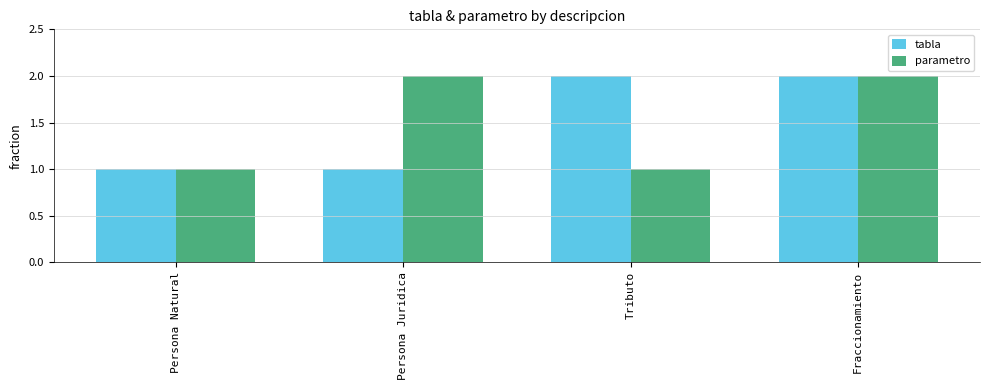

The parametro series shows 2 at Fraccionamiento. True or false?

True